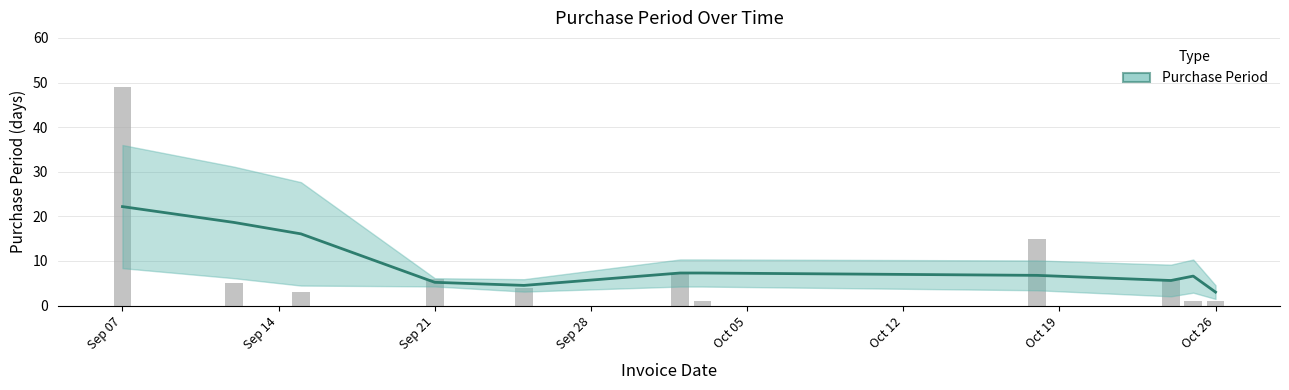

What is the minimum value shown in the chart?

1